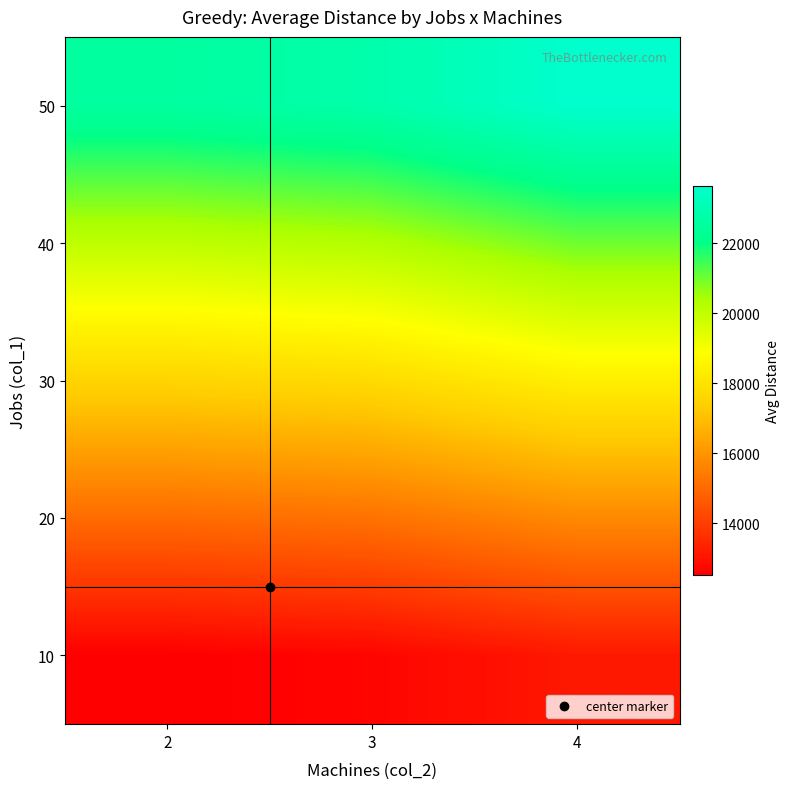

Which has a higher value, 3 or 4?

4